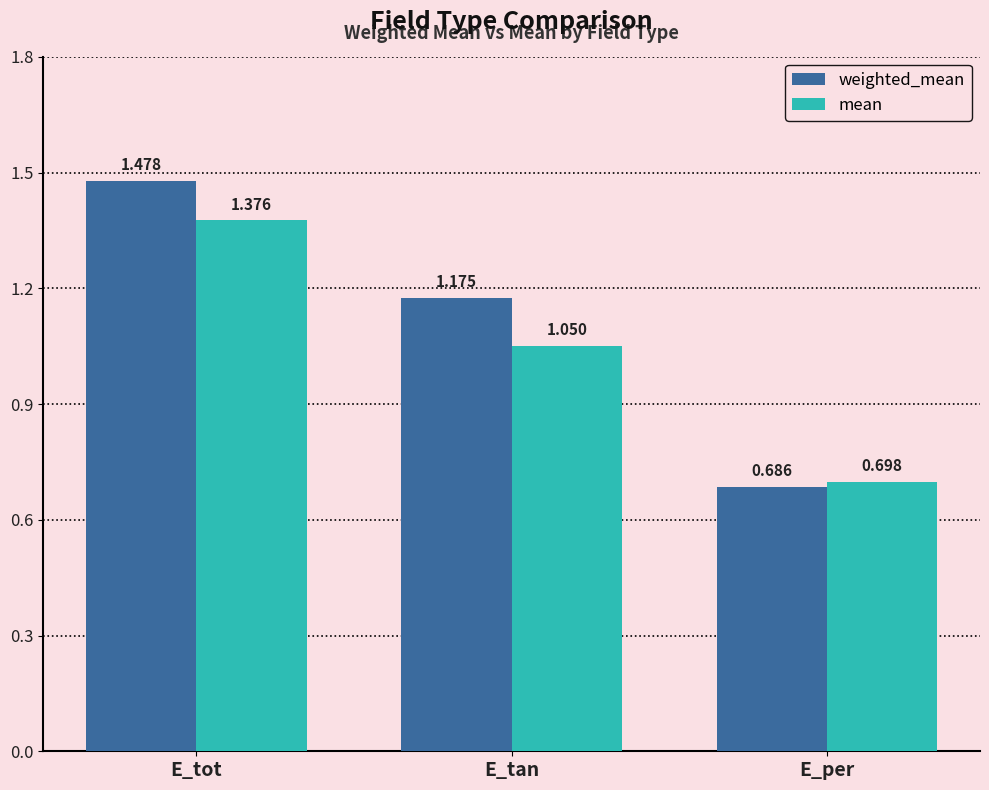

At how many categories does at least one series exceed 1?

2